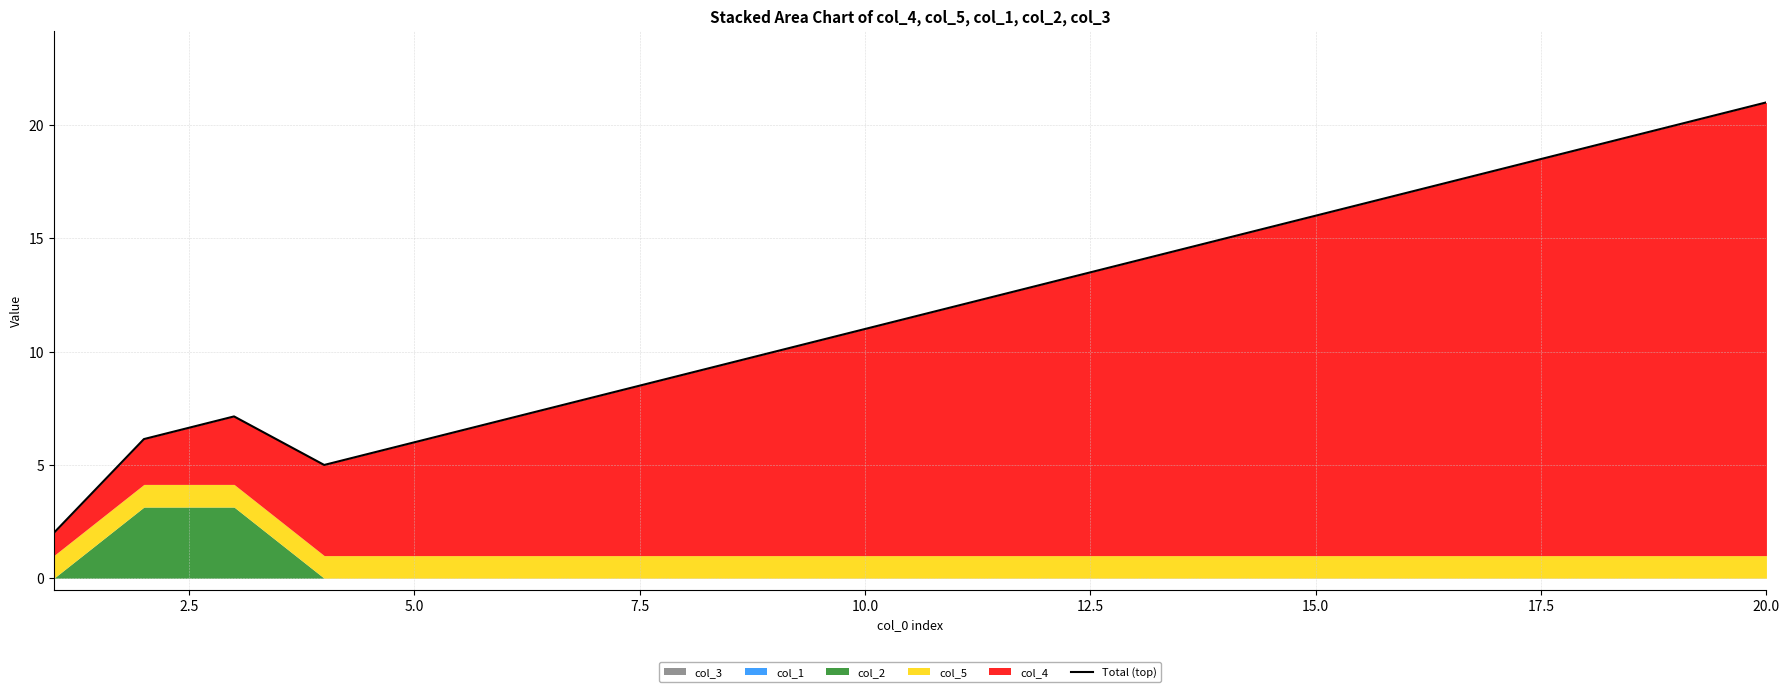

What is the maximum value shown in the chart?

21.0